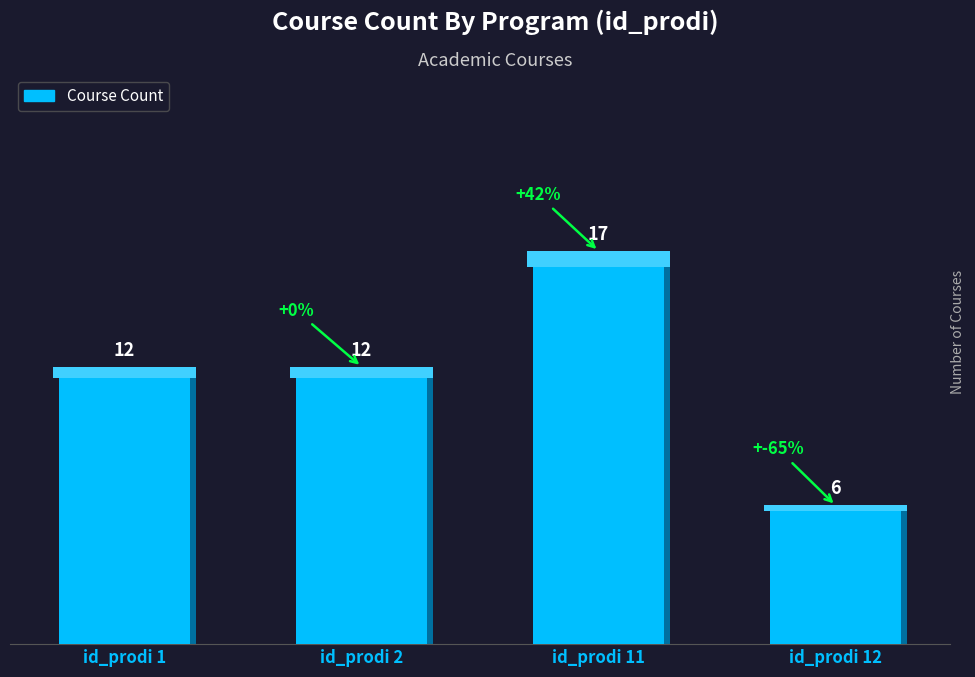

What is the smallest value displayed?

6